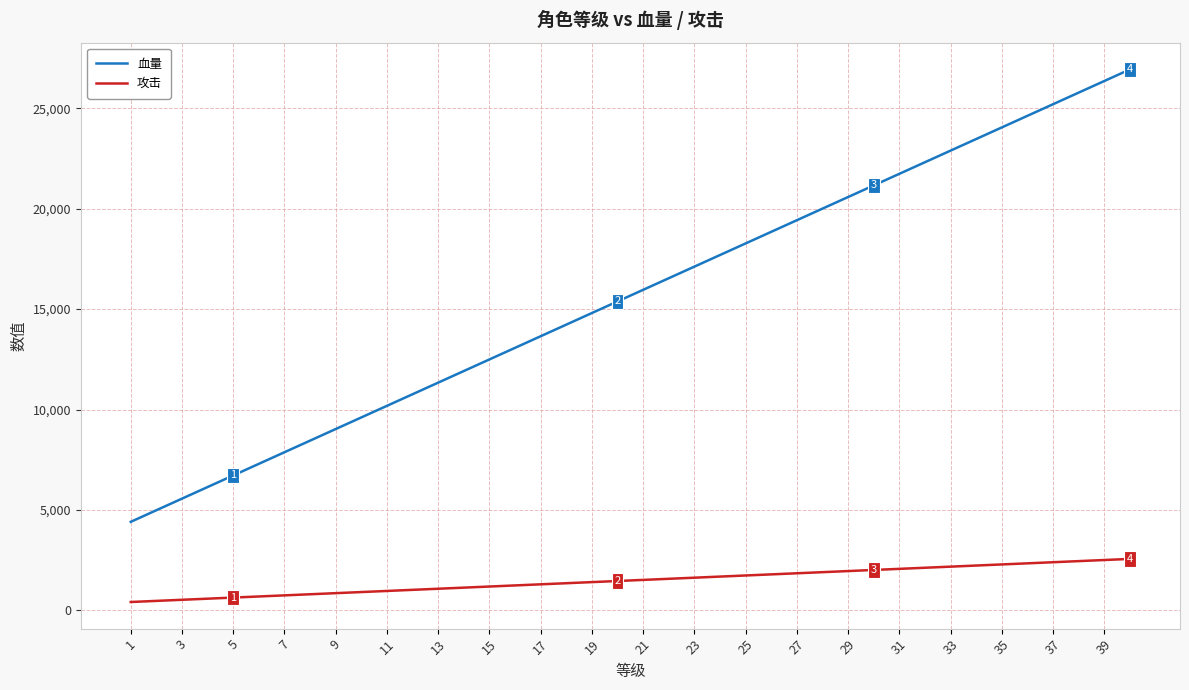

What is the maximum value for 血量?

26932.5